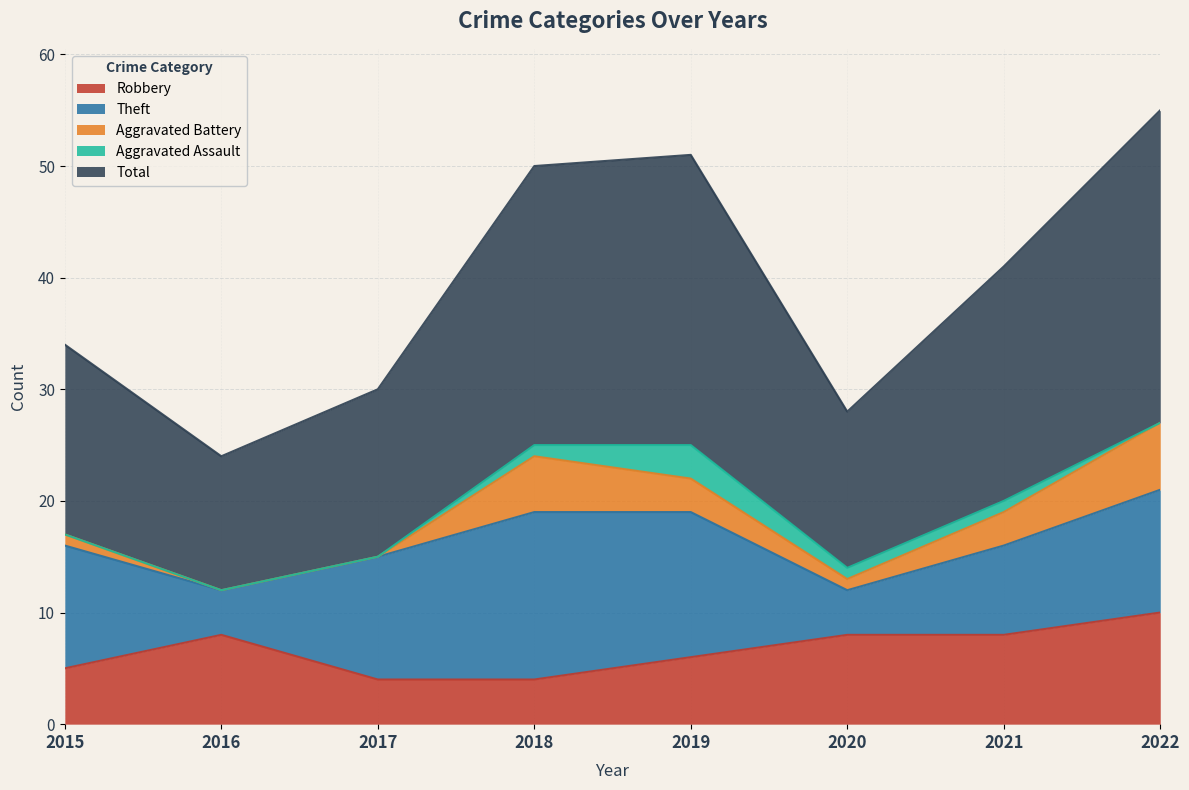

How many data points does each series have?

8